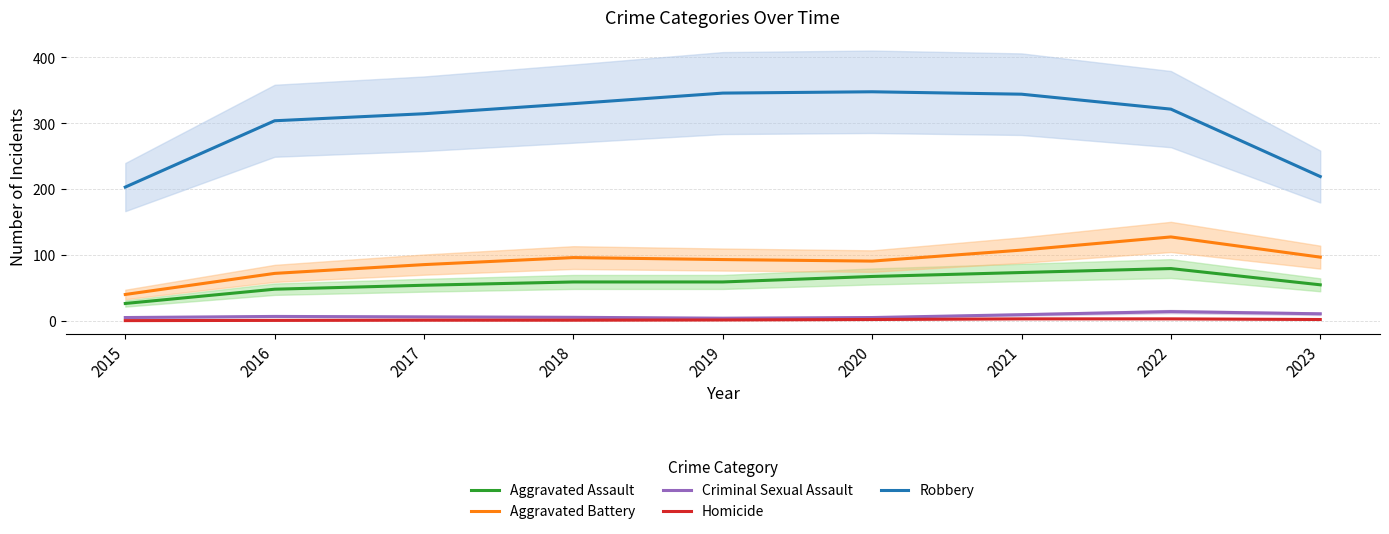

How many distinct data groups are displayed?

5